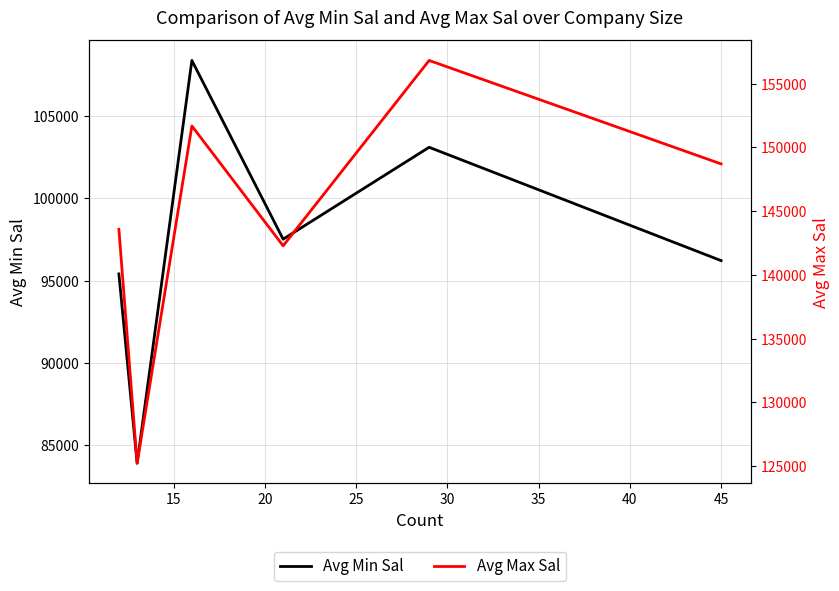

Reading left to right, what are all the values shown in this chart?

Avg Min Sal: 95416.7	83923.1	108375.0	97523.8	103103.4	96222.2
Avg Max Sal: 143583.3	125230.8	151687.5	142285.7	156827.6	148711.1